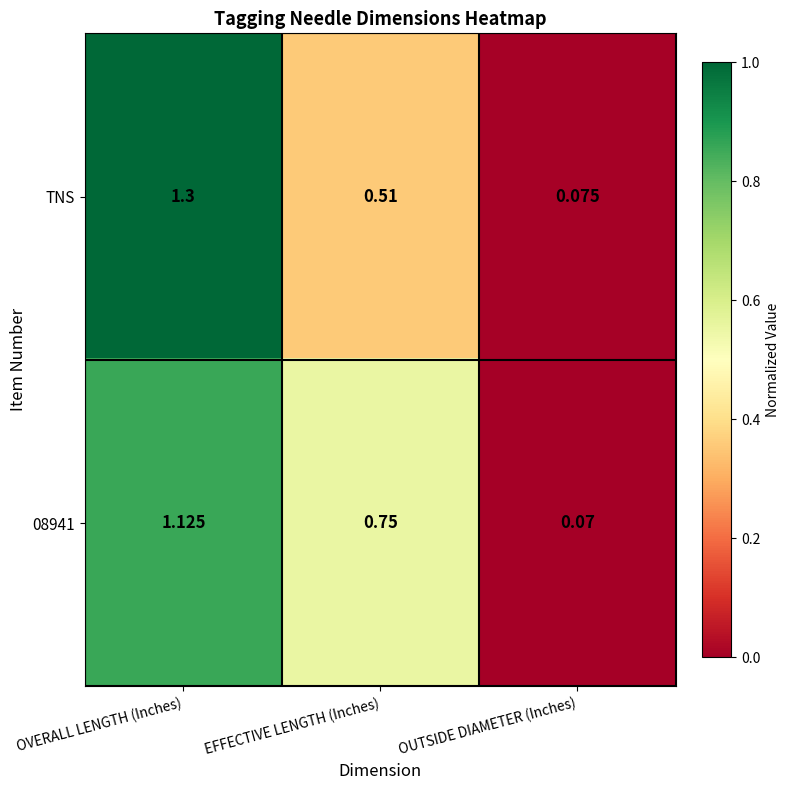

At which label is 08941 closest to 0?

OUTSIDE DIAMETER (Inches)